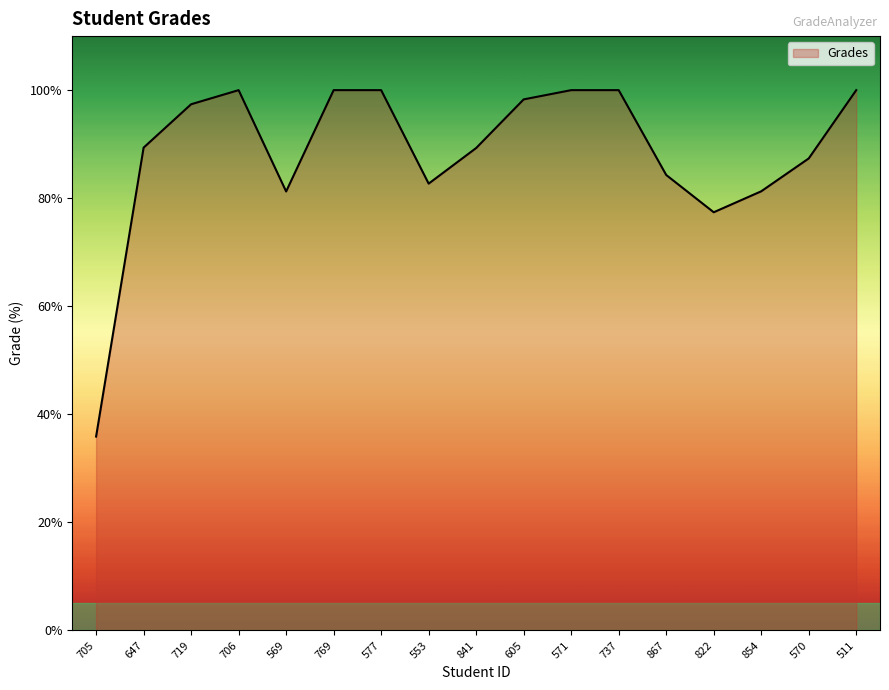

What is the smallest value displayed?

35.9